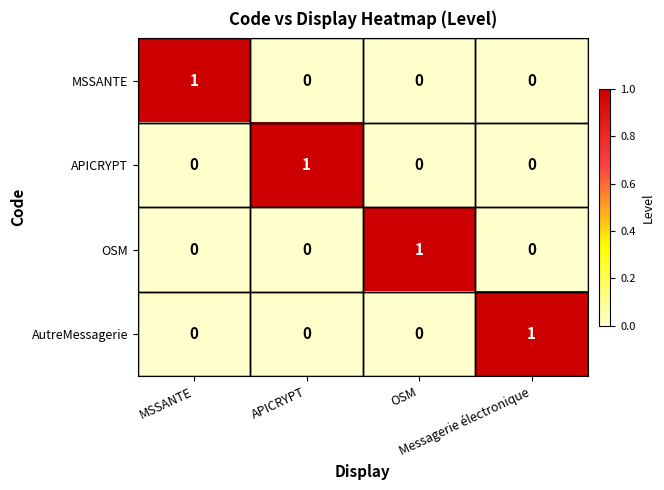

At how many categories does at least one series exceed 0?

4